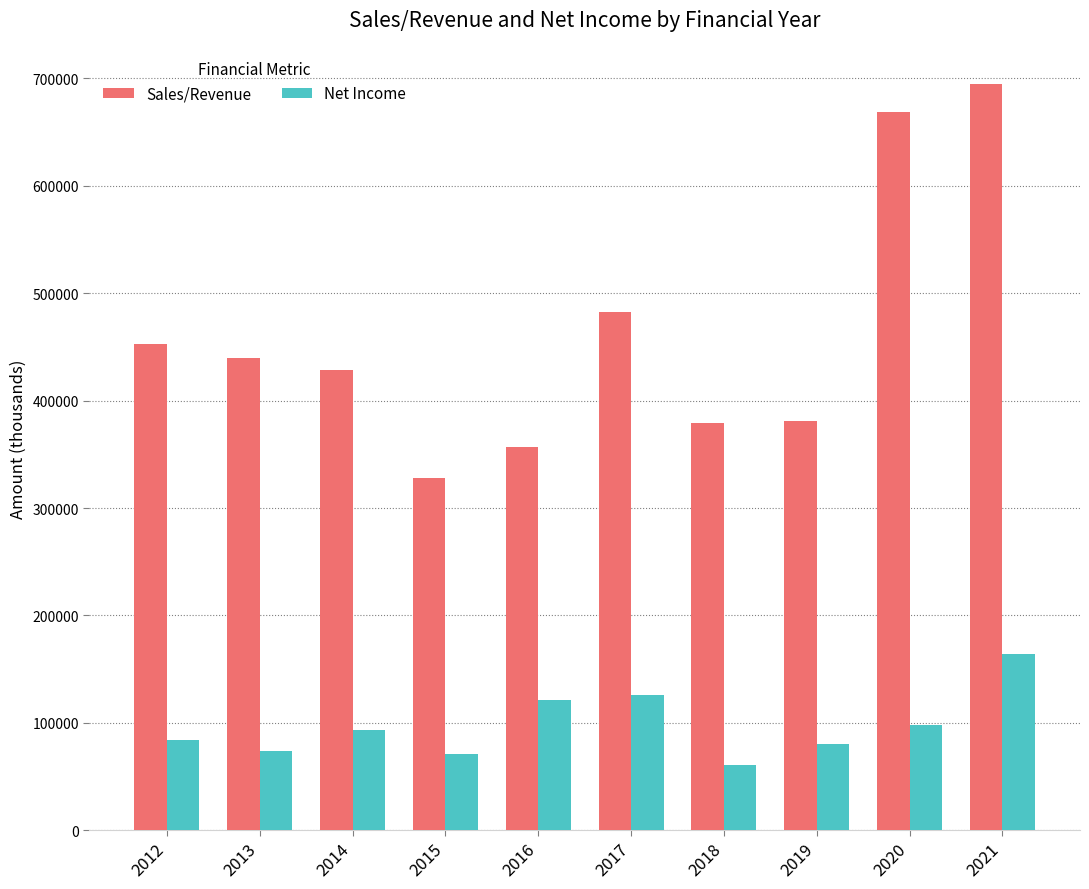

The value of Sales/Revenue at 2020 is 1186182.6. True or false?

False